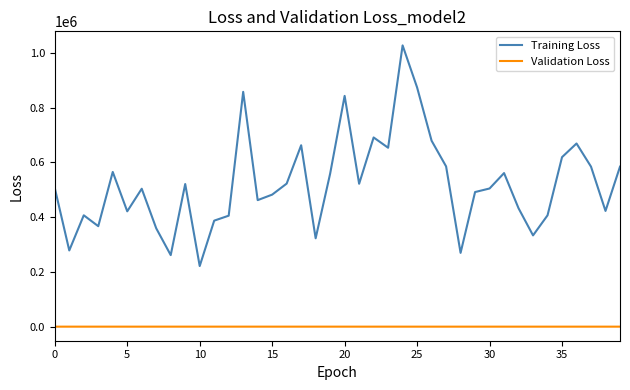

Which series has the largest total across all categories?

Training Loss